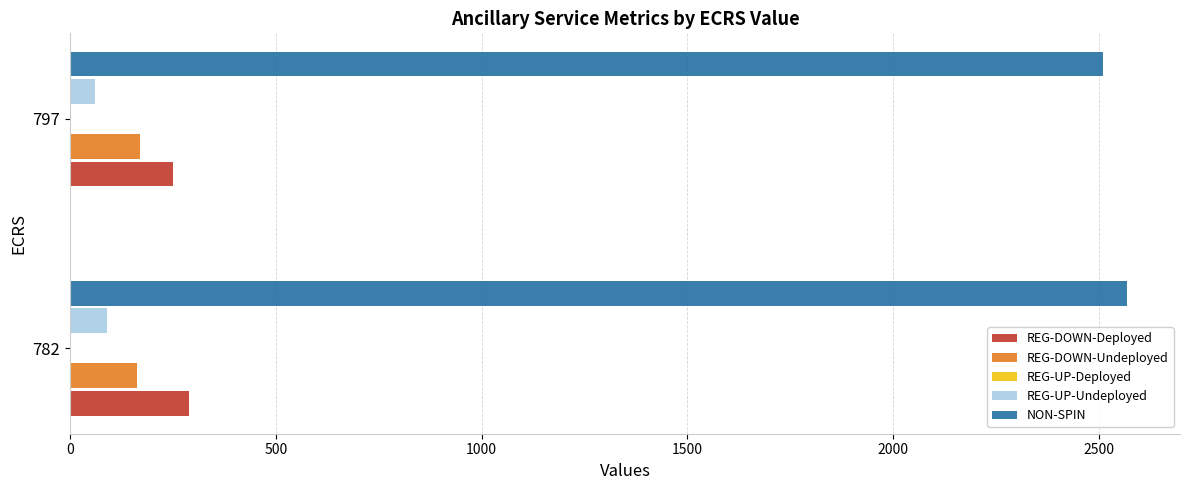

What is the difference between the maximum and minimum values in the REG-UP-Undeployed series?

28.7